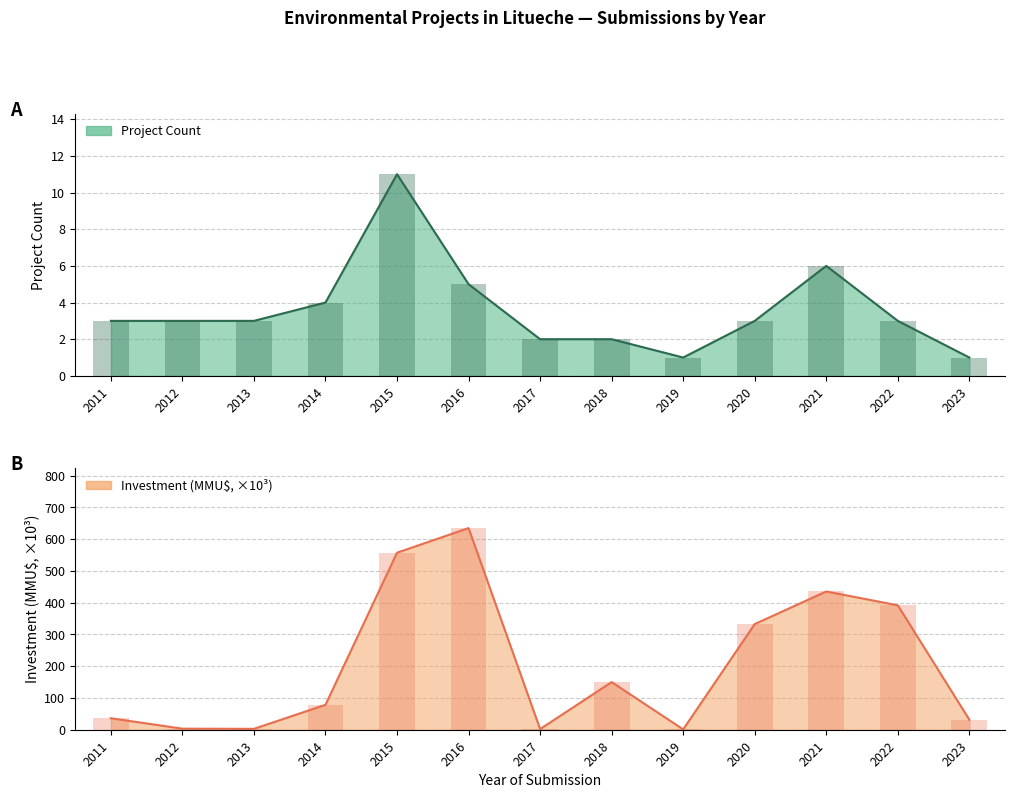

What is the greatest value displayed?

634.7